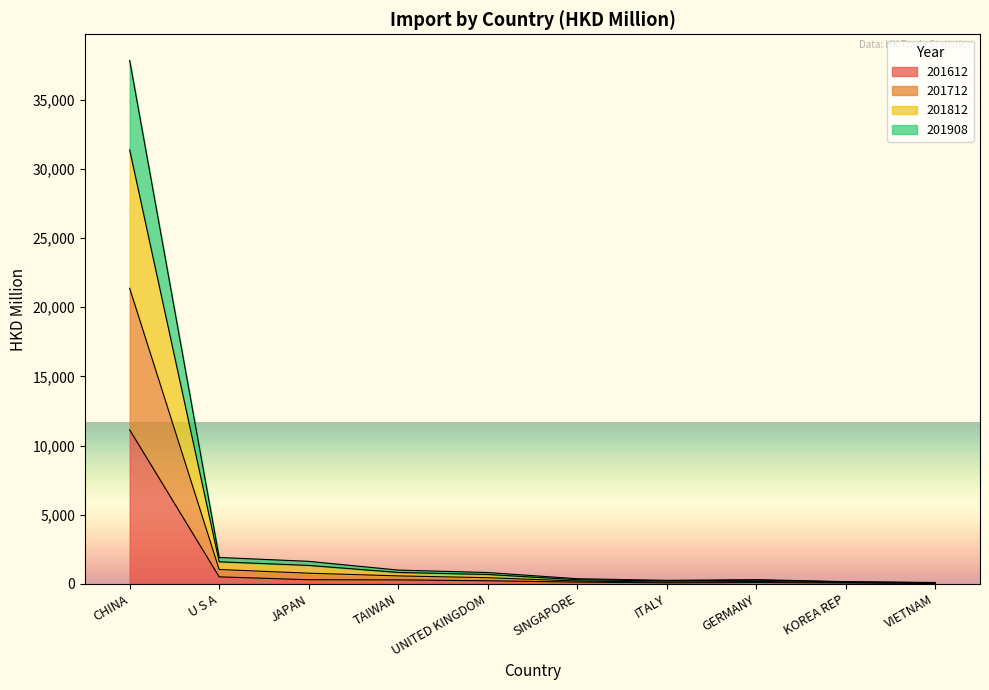

What is the maximum value for 201612?

11134.5